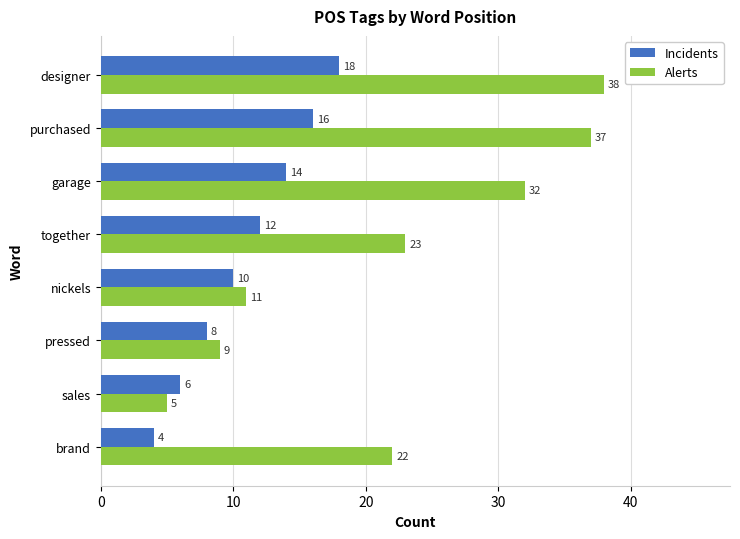

What is the minimum value for Incidents?

4